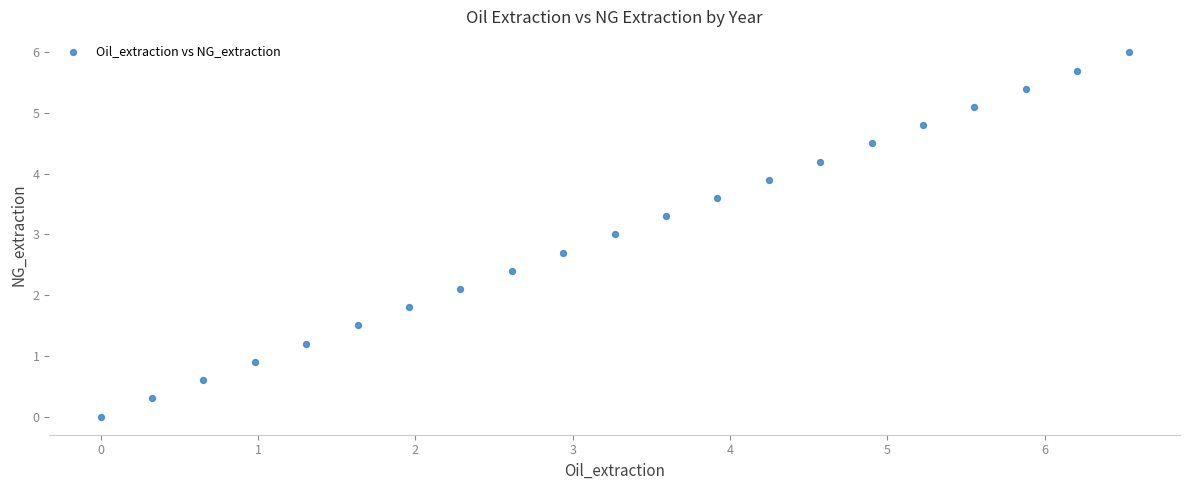

What is the range of Y values (max minus min)?

6.0